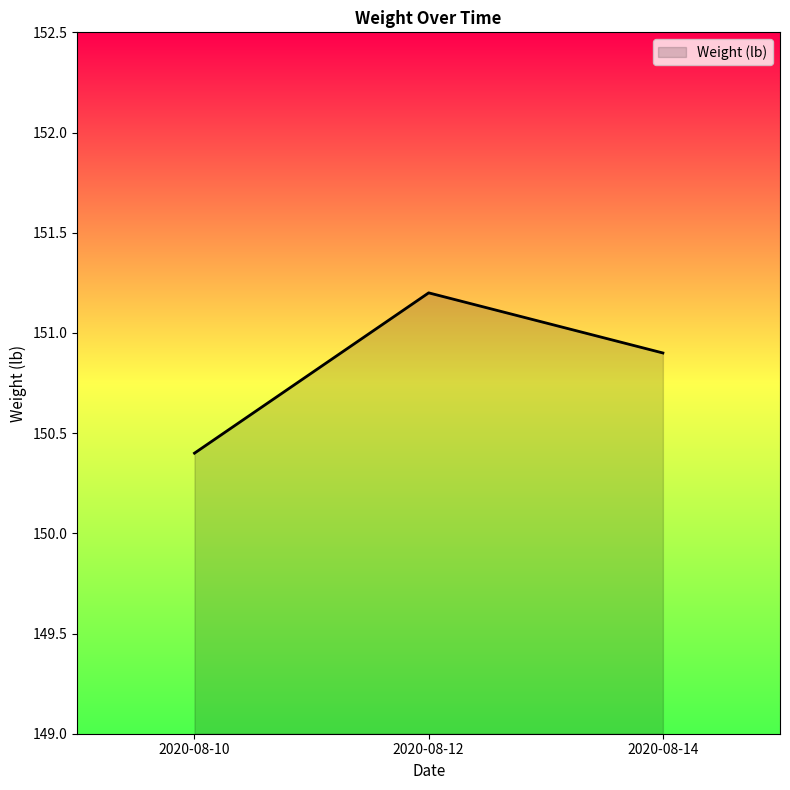

Which label corresponds to the largest value in the chart?

2020-08-12